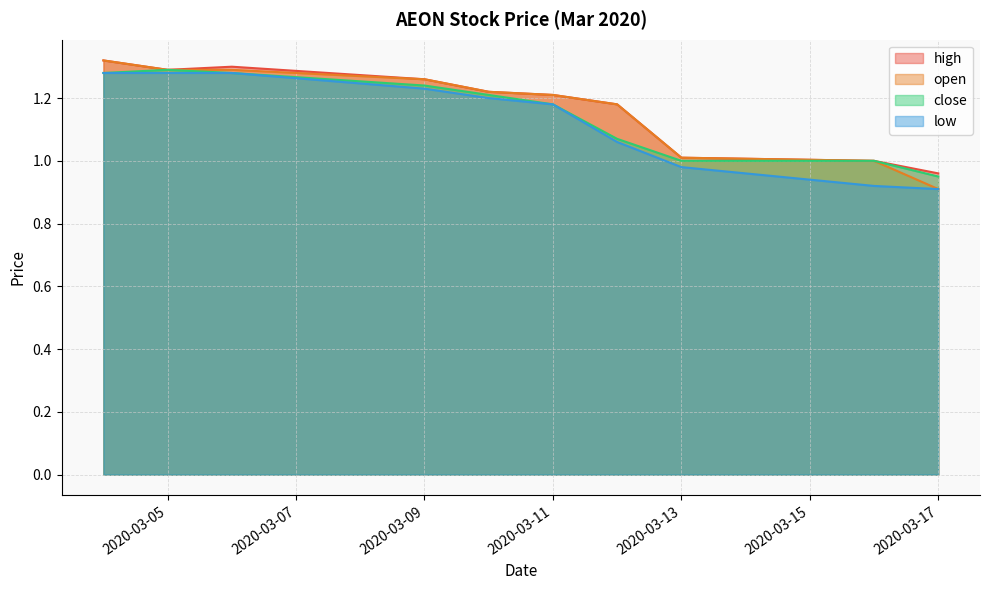

Reading left to right, transcribe all the data shown in this chart.

high: 1.3	1.3	1.3	1.3	1.2	1.2	1.2	1.0	1.0	1.0
open: 1.3	1.3	1.3	1.3	1.2	1.2	1.2	1.0	1.0	0.9
close: 1.3	1.3	1.3	1.2	1.2	1.2	1.1	1.0	1.0	0.9
low: 1.3	1.3	1.3	1.2	1.2	1.2	1.1	1.0	0.9	0.9